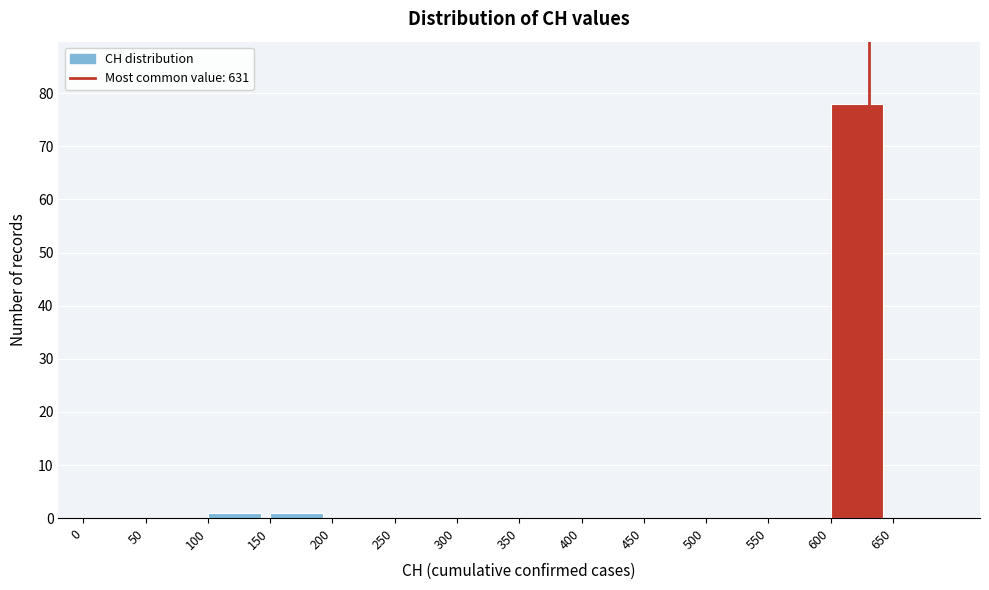

Over which range of the x-axis is the bar tallest?

600 to 650